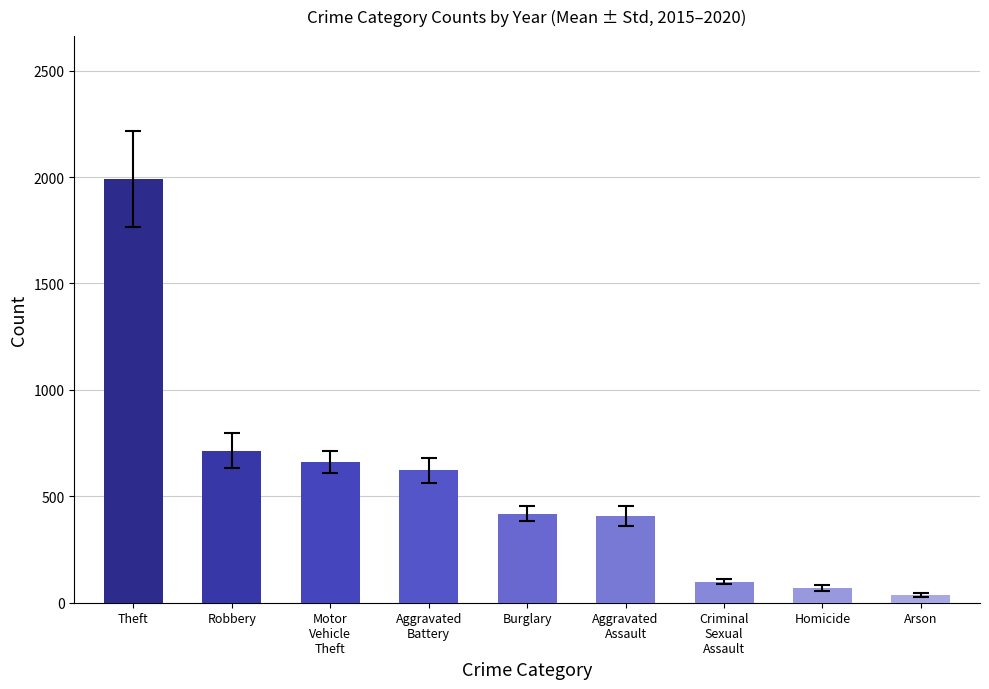

Reading right to left, extract all data points from this chart.

37.0	68.2	99.2	405.5	419.2	621.3	661.0	713.7	1990.8